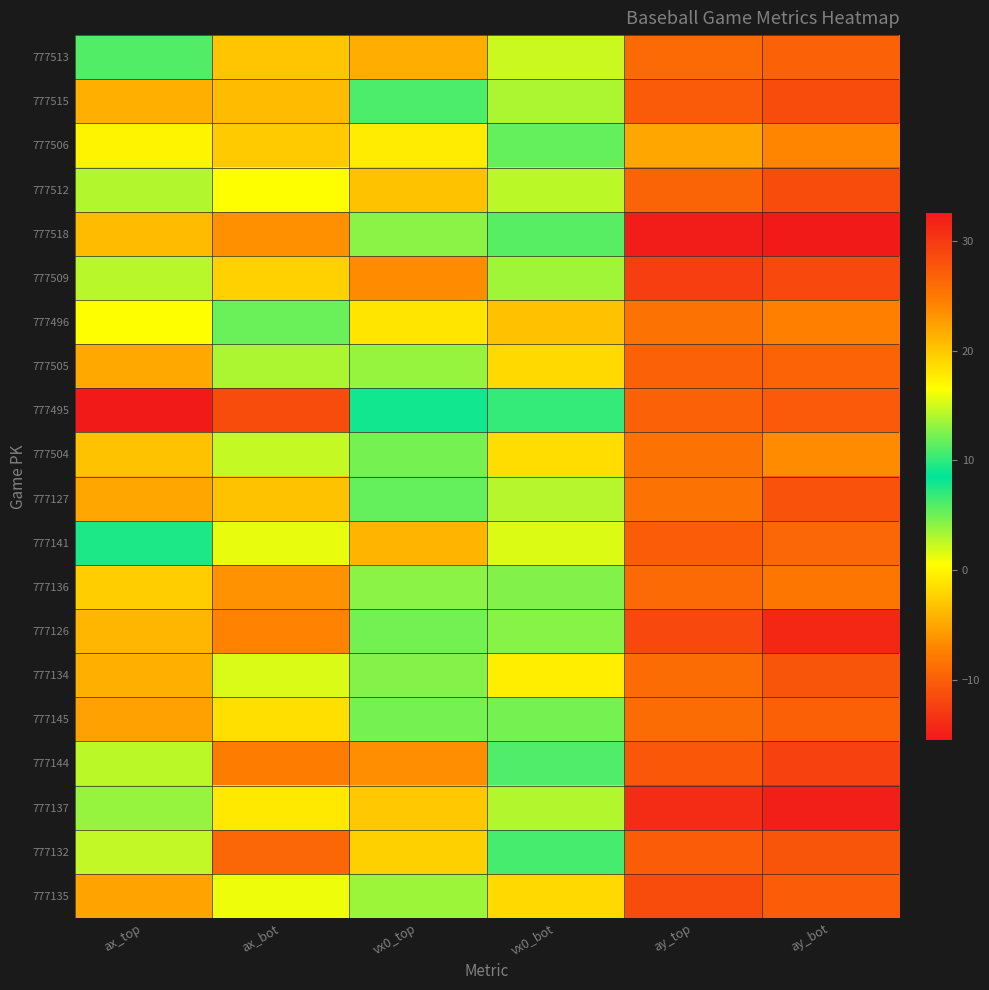

Which series has the widest spread of values?

777495